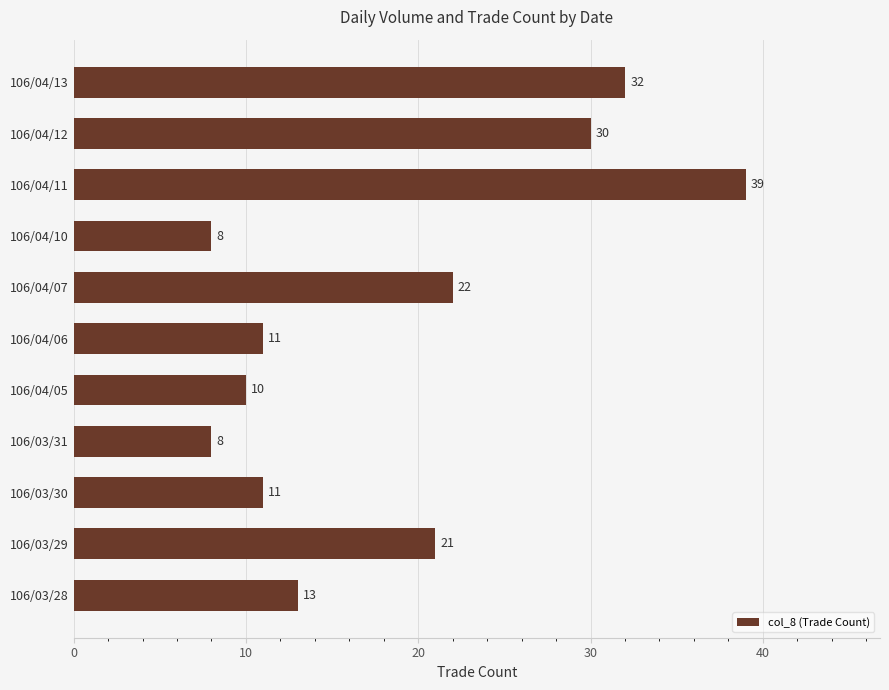

Which category has the highest value across all series?

106/04/11